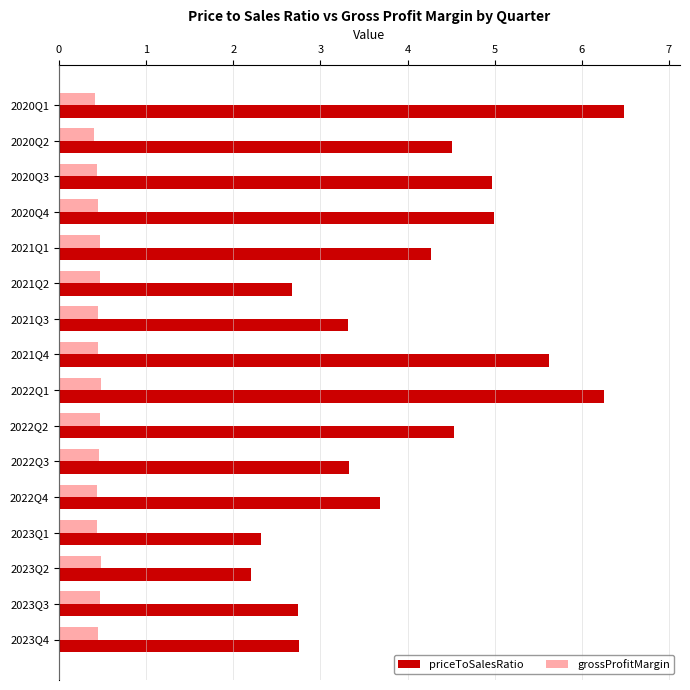

Read the grossProfitMargin value at 2023Q2.

0.5